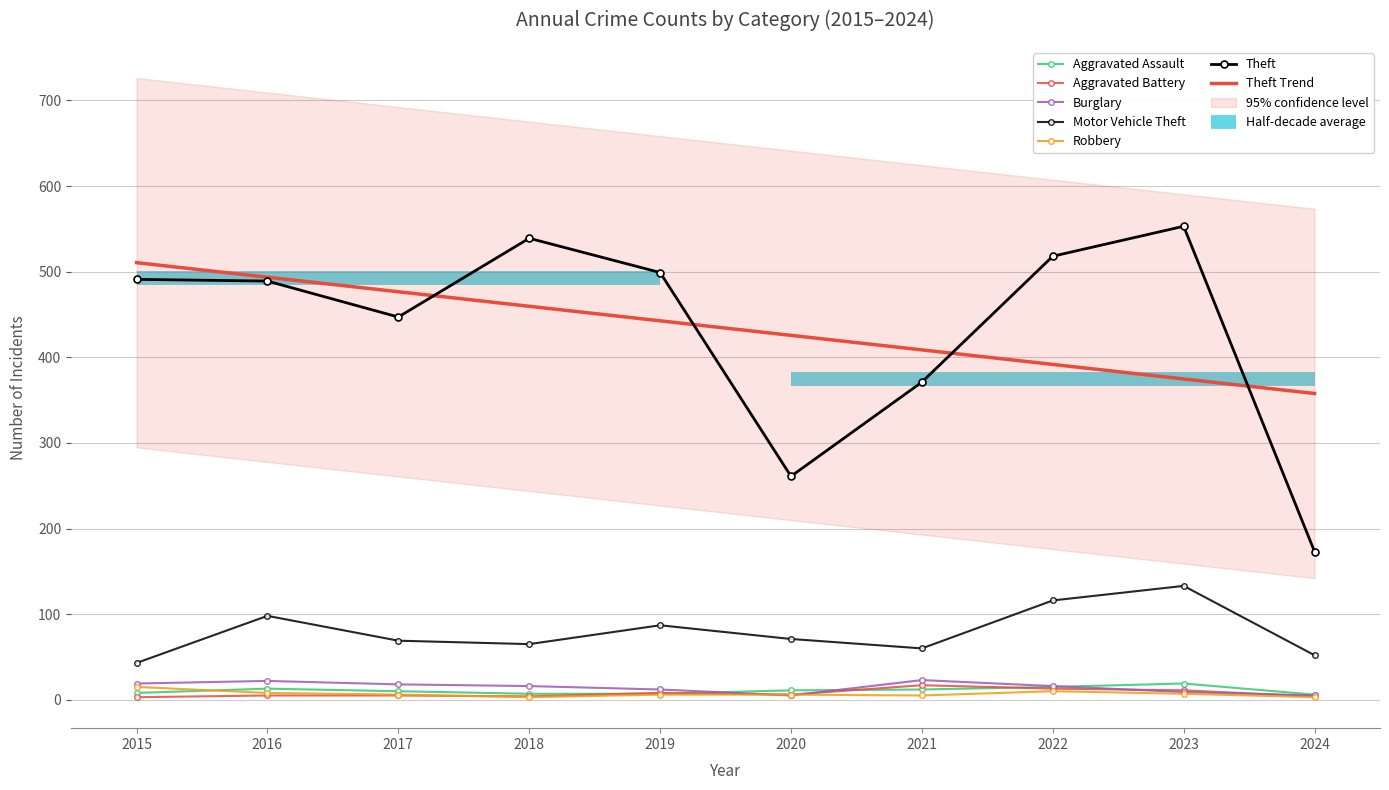

Is this an area chart (filled region under the line)?

No